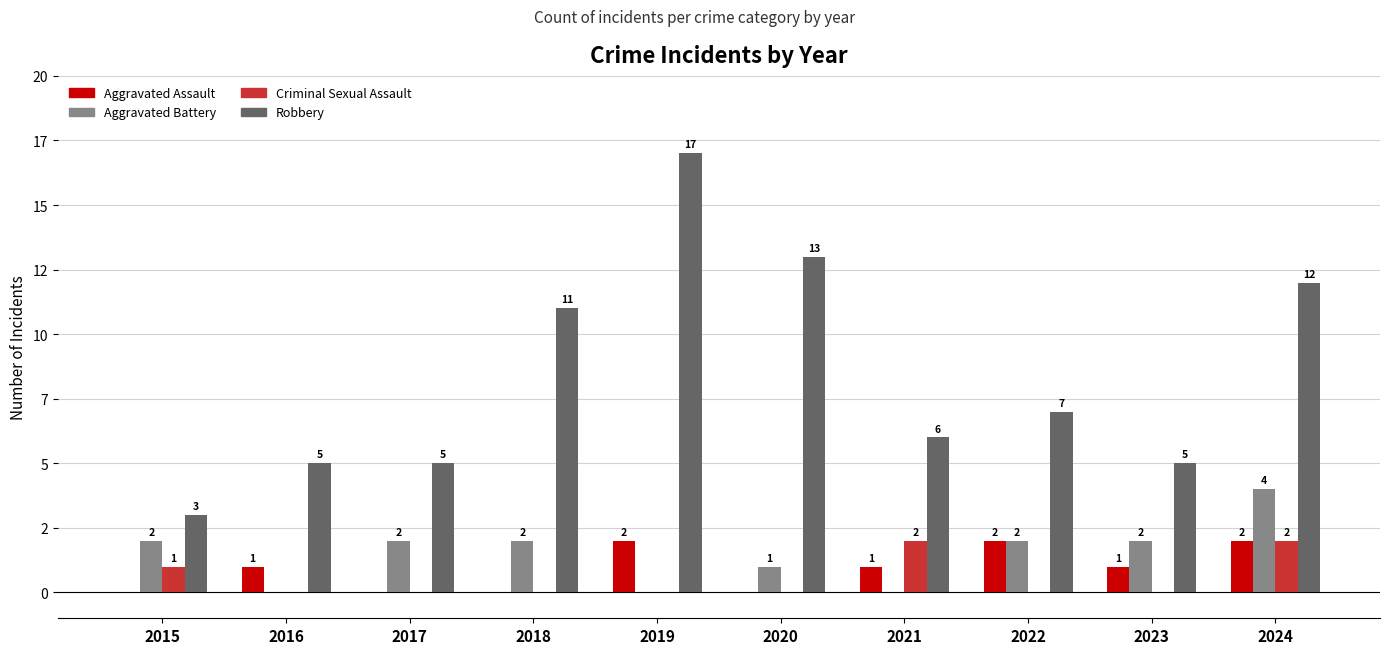

What is the sum of the Aggravated Battery values at 2016 and 2017?

2